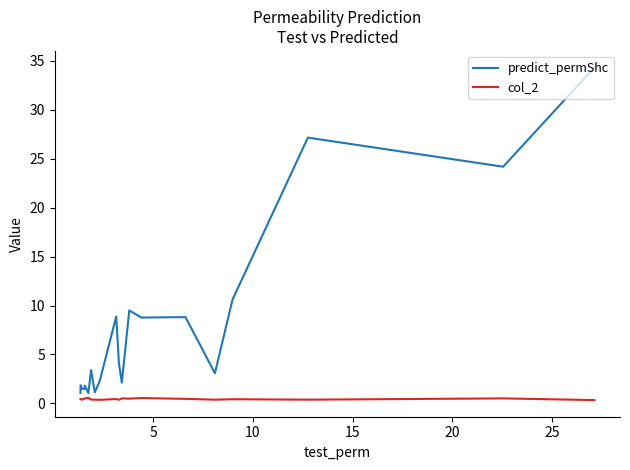

The value of col_2 at 11 is 0.6. True or false?

False